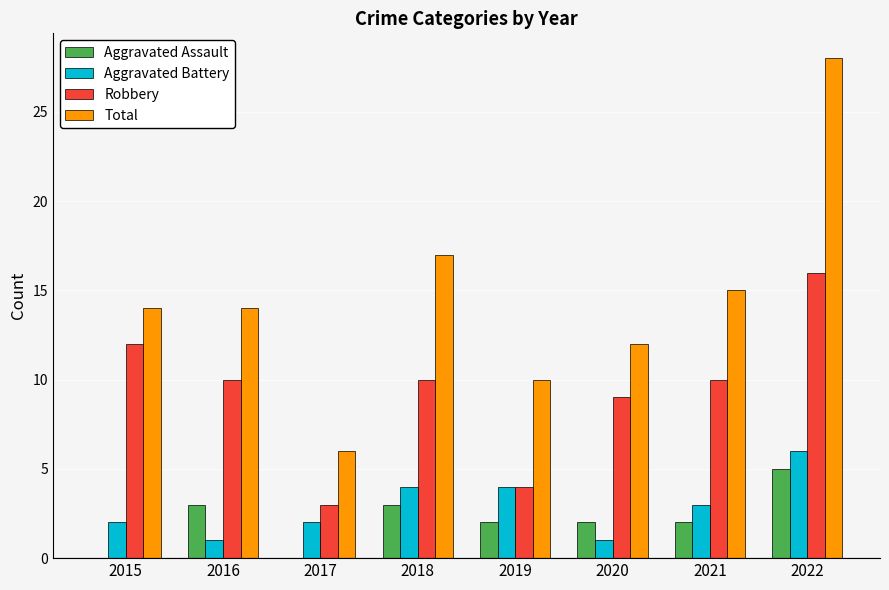

What is the difference between the Robbery values at 2015 and 2022?

4